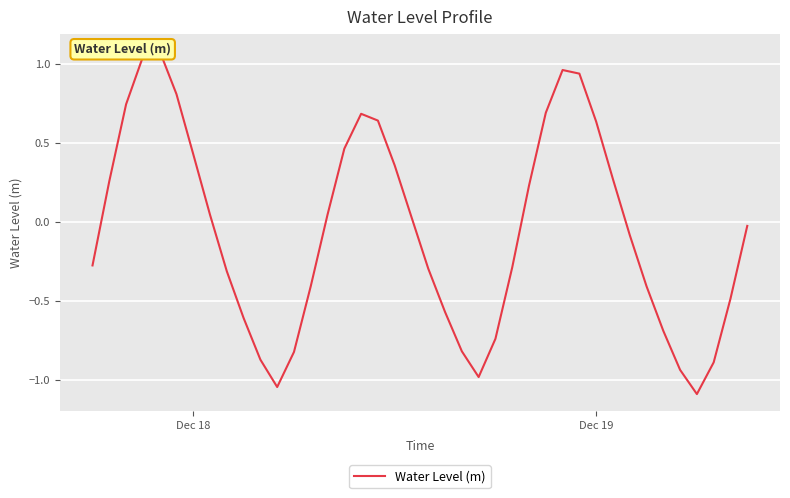

How many data points does each series have?

40